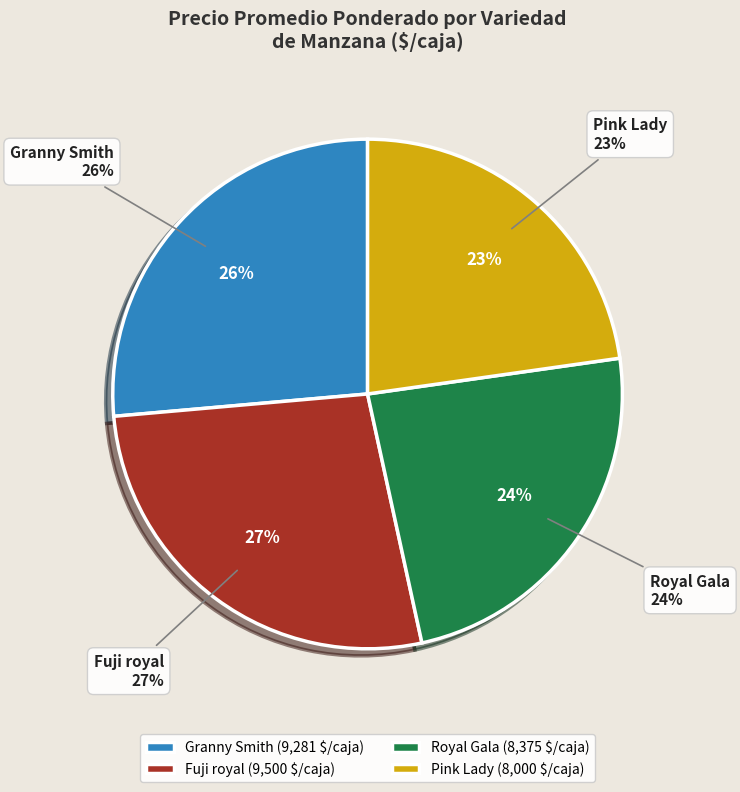

Is 24 the majority of the pie?

No